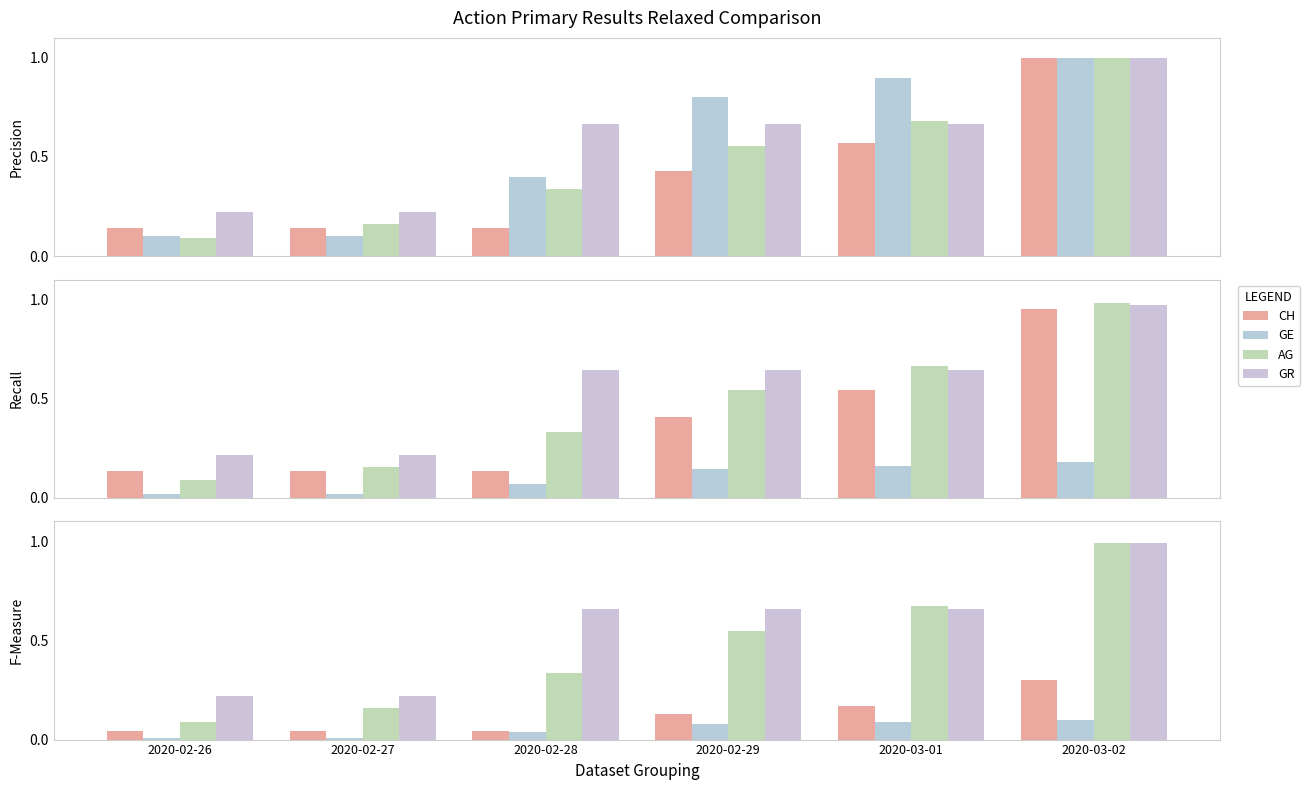

What is the spread (max minus min) of values at 2020-02-26?

0.2